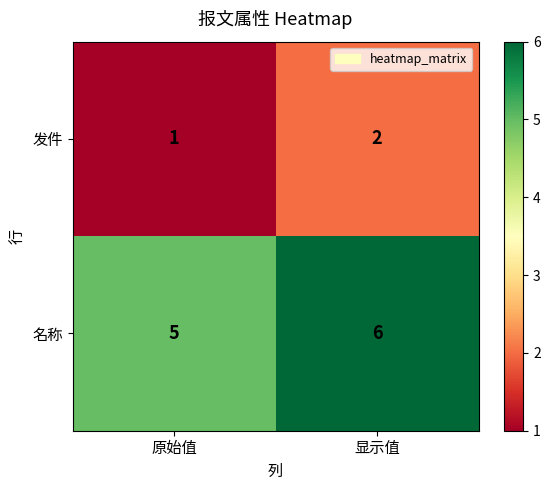

Reading left to right, list all the values displayed in this chart.

发件: 原始值=1	显示值=2
名称: 原始值=5	显示值=6